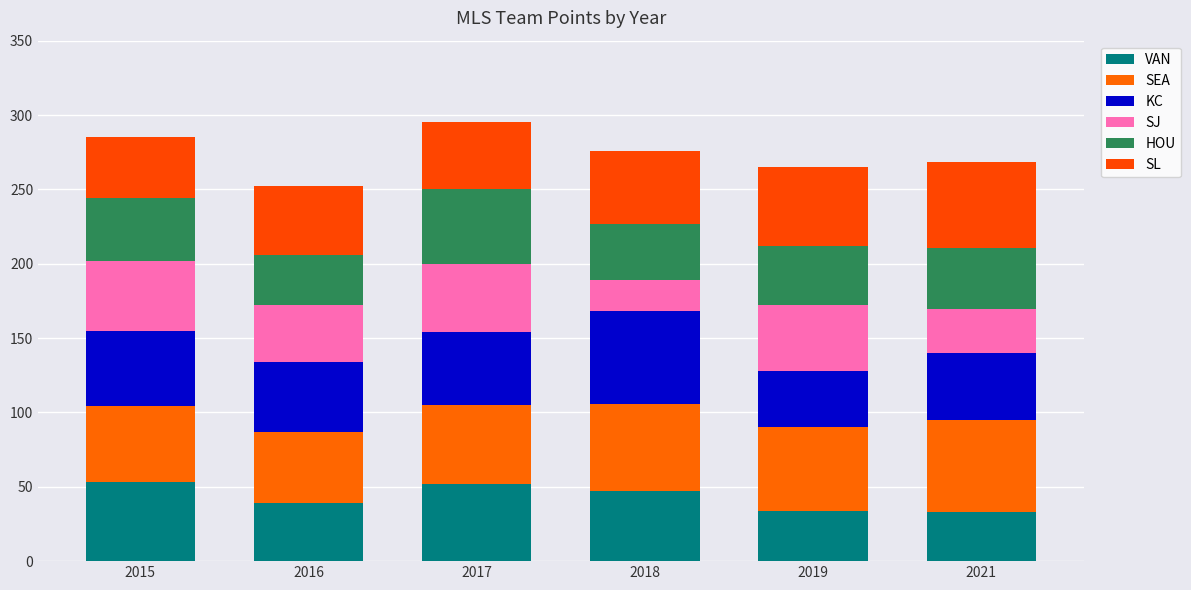

How many data points in VAN are less than 47?

3